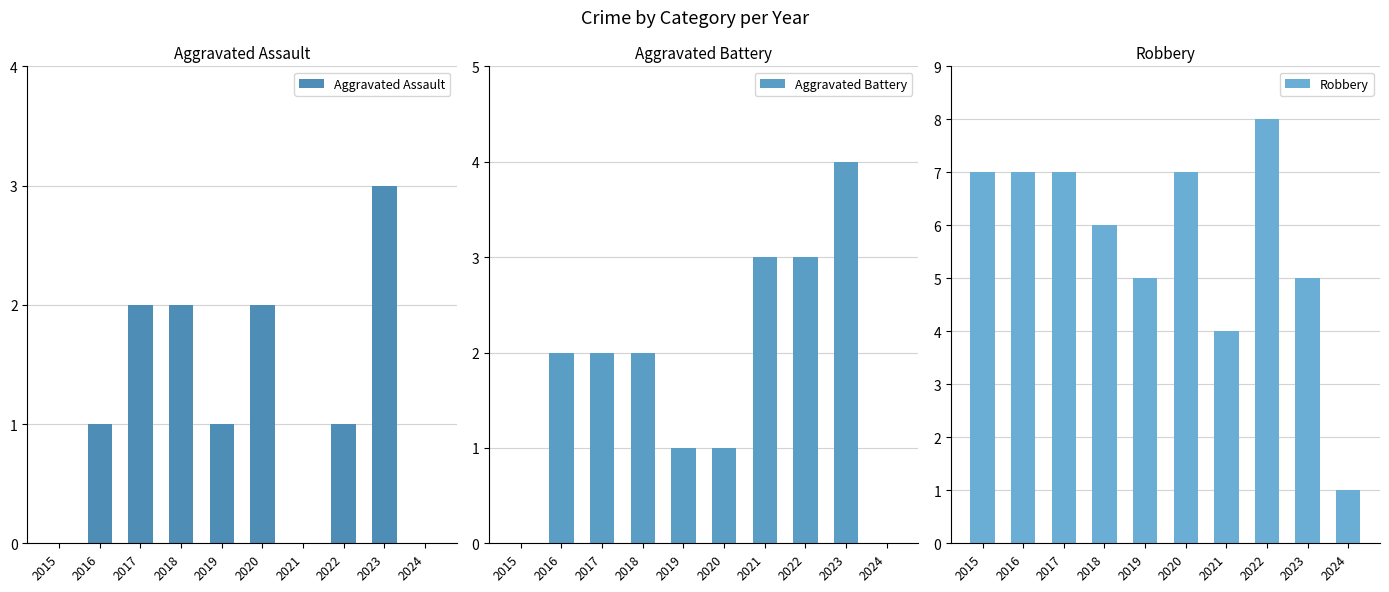

What is the difference between the second highest and second lowest values in the Aggravated Assault series?

2